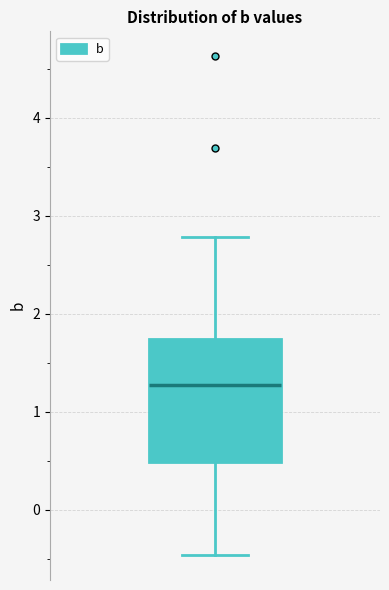

Transcribe this box plot: give where the median line is, the range the box spans, and where the two whiskers end, as read against the y-axis. The values are not printed on the chart, so give them approximately, as read against the axis.

median 1.3, box 0.5 to 1.7, whiskers -0.5 to 2.8